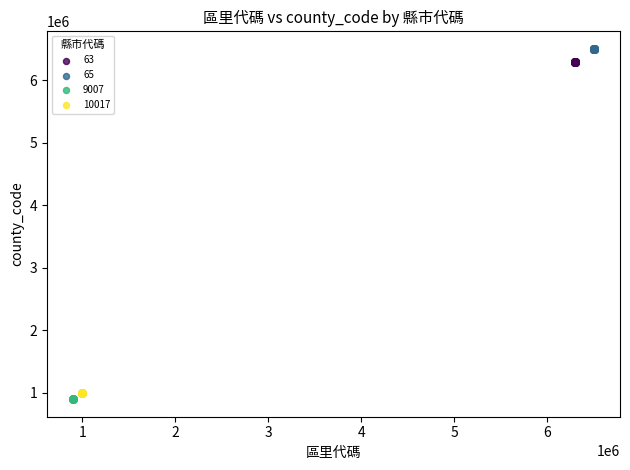

Which series has the largest Y range (max minus min)?

65